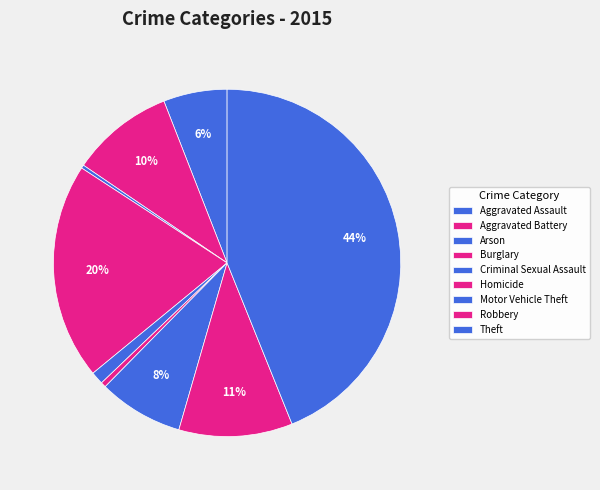

Is there a majority slice in this chart?

No